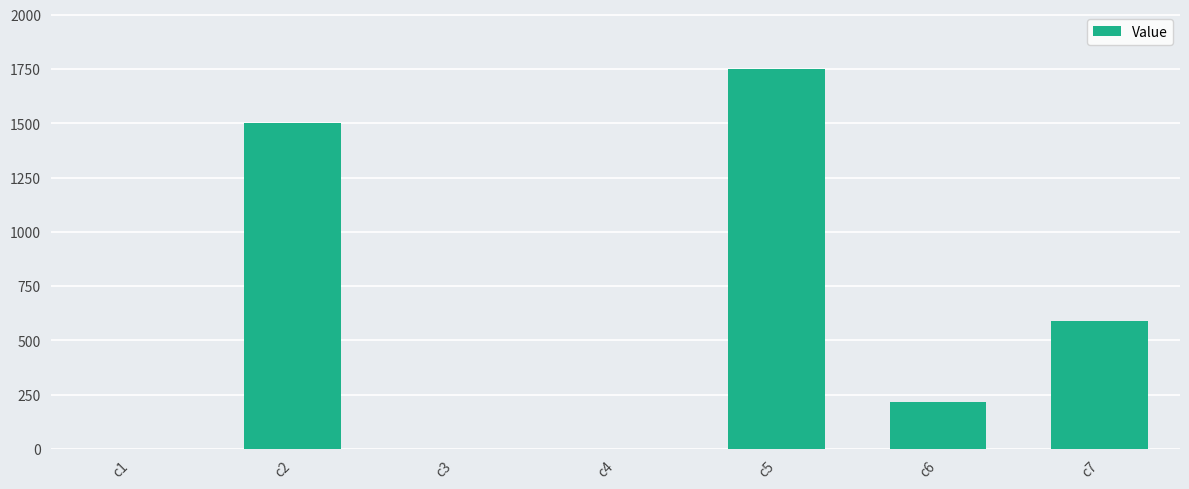

What is the change in value from c2 to c6?

-1282.7